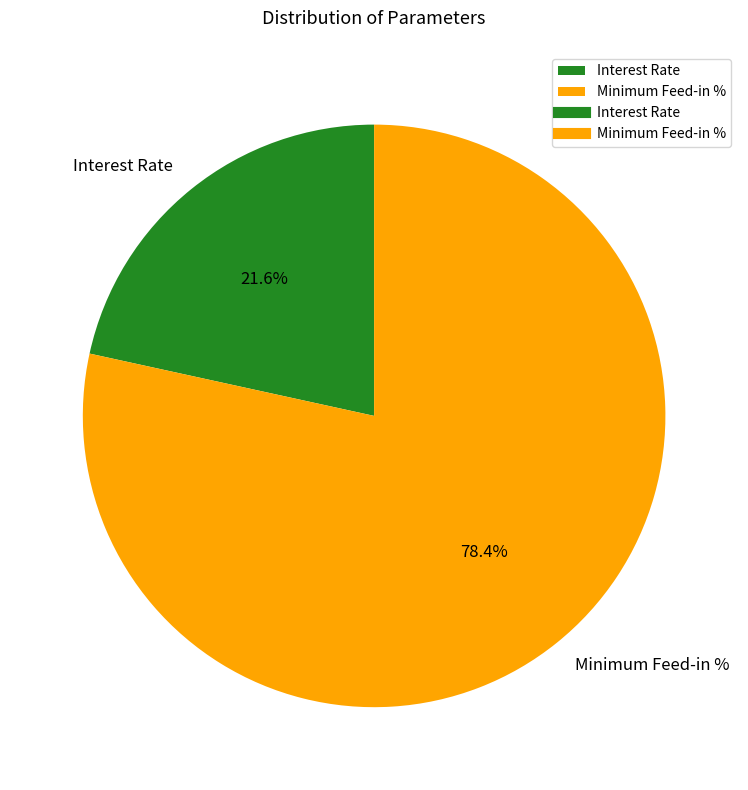

How many segments does this pie chart have?

2